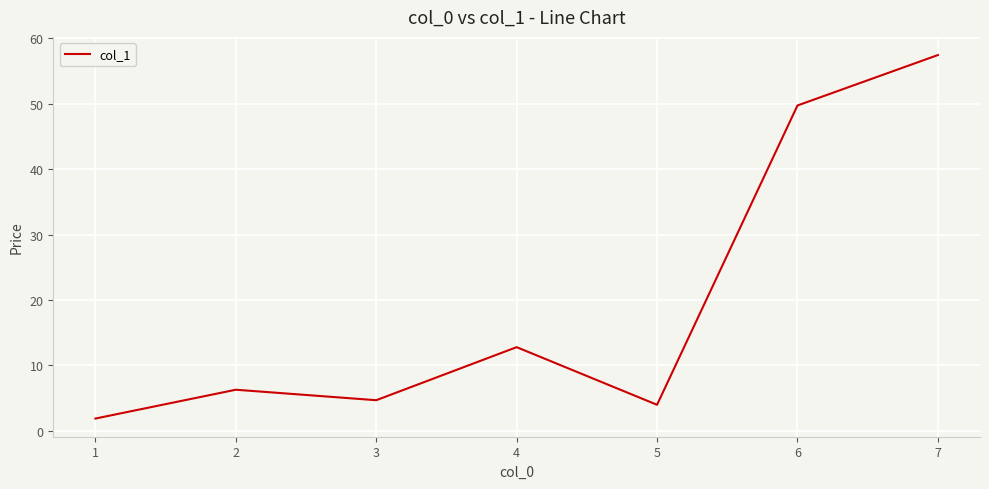

True or false: there are more than 1 points higher than both neighbors.

True